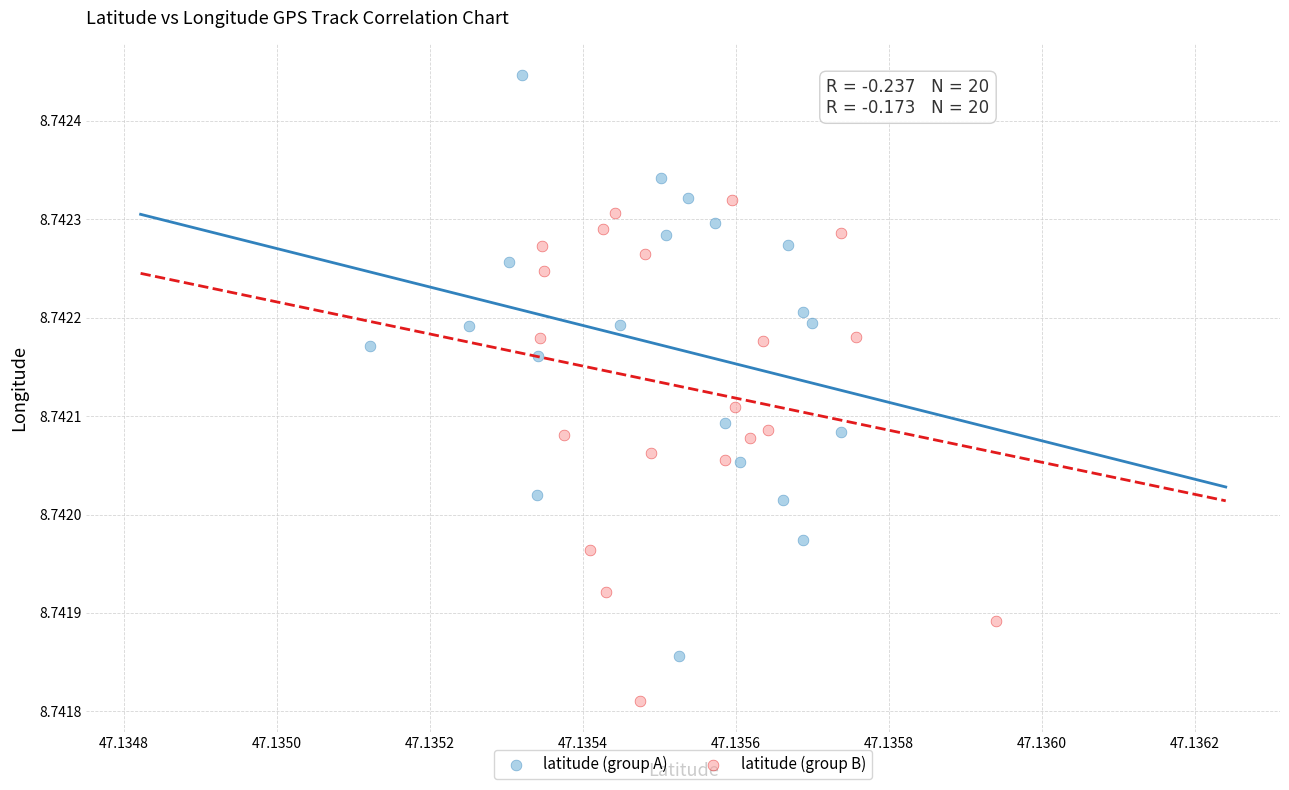

Which series reaches the minimum Y coordinate?

latitude (group B)